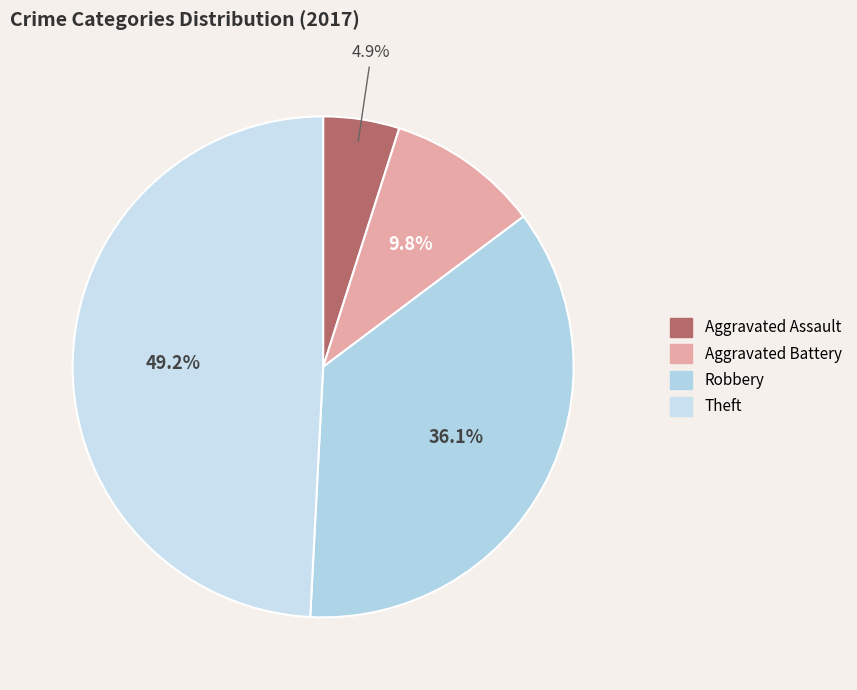

How many slices are in this pie chart?

4